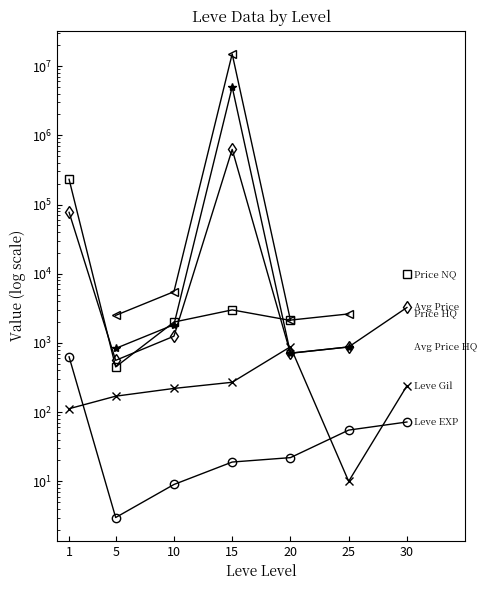

True or false: Avg Price and Avg Price HQ intersect in this chart.

False